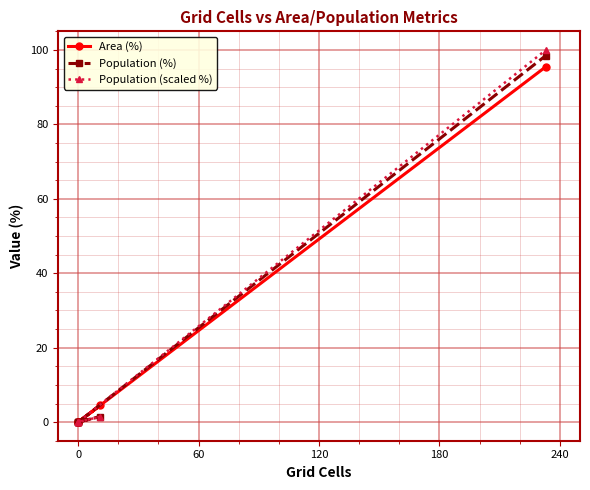

List the series in order of their peak value, highest first.

Population (scaled %), Population (%), Area (%)